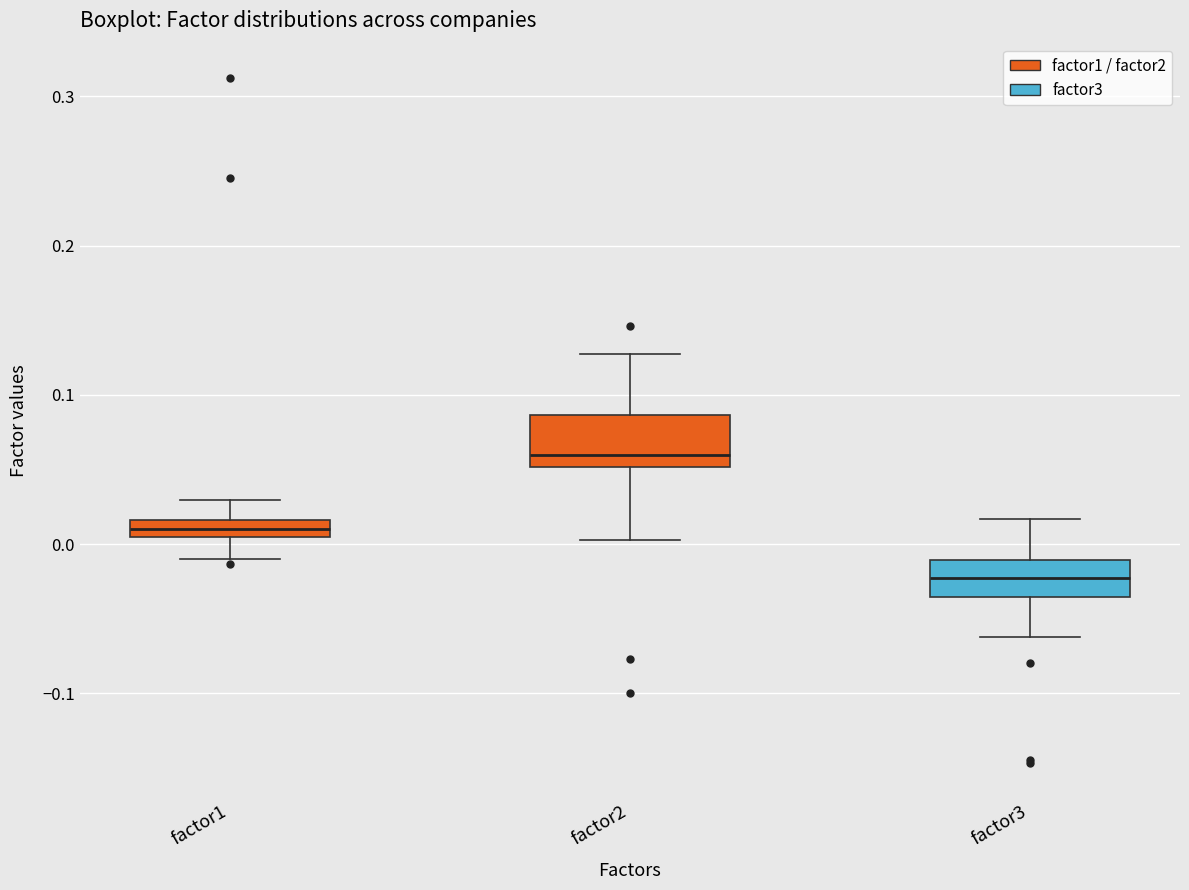

Where is the upper edge of the box for factor2 on the y-axis? The values are not printed on the chart, so give them approximately, as read against the axis.

0.09